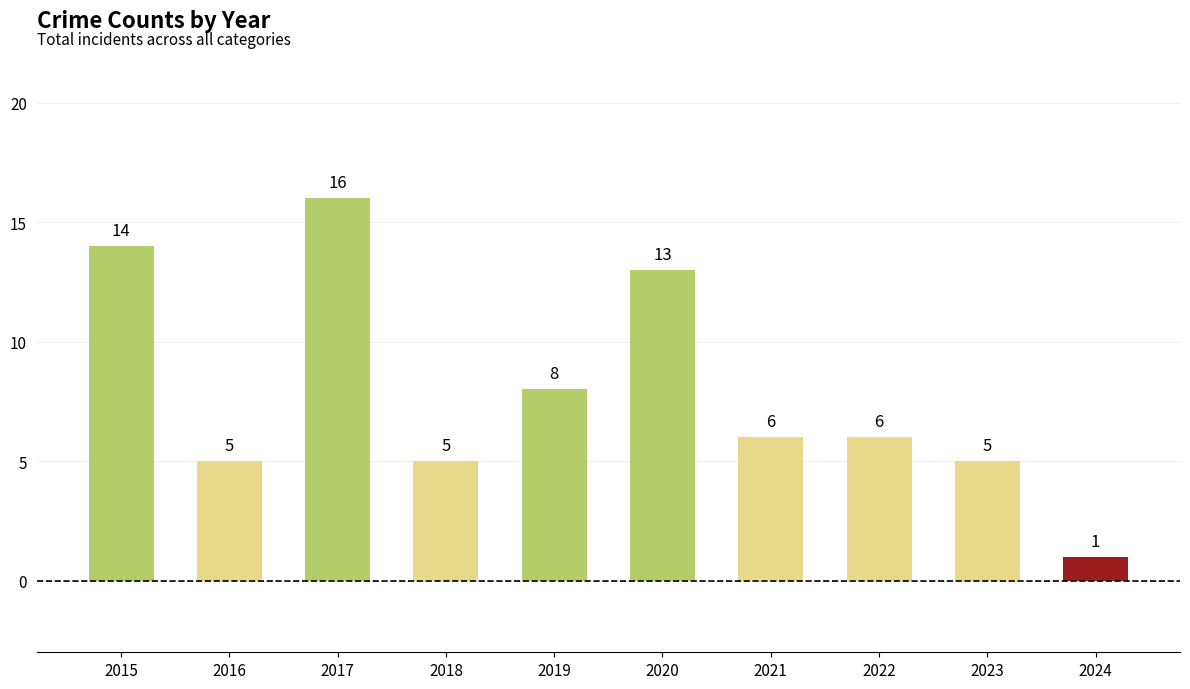

What is the sum of the values at 2023 and 2017?

21